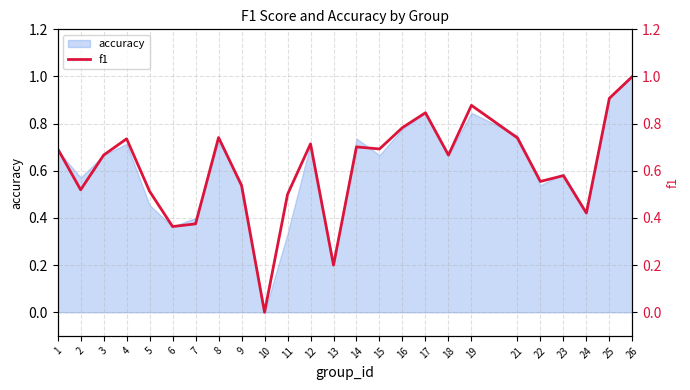

What is the change in value from 12 to 24?

-0.3